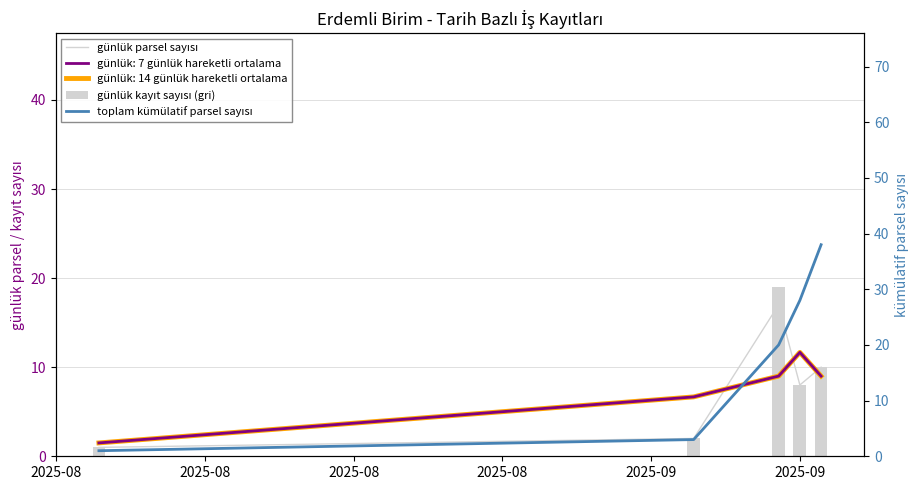

What is the sum of all günlük parsel sayısı values?

38